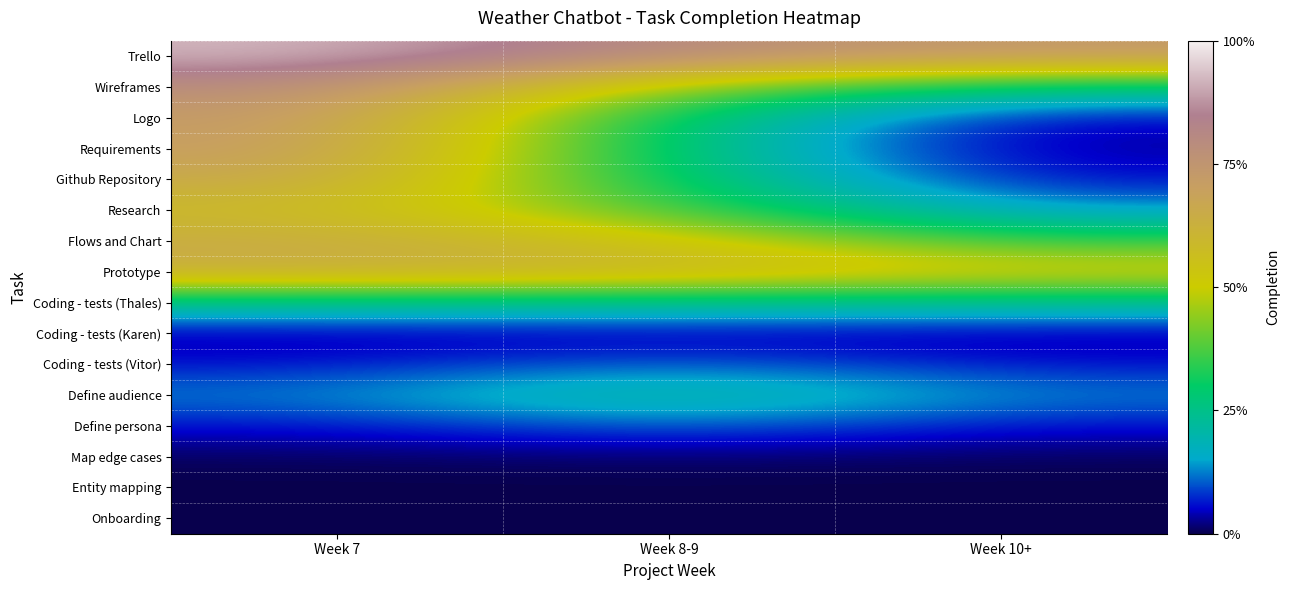

What is the total value across all series at Week 8-9?

4.3